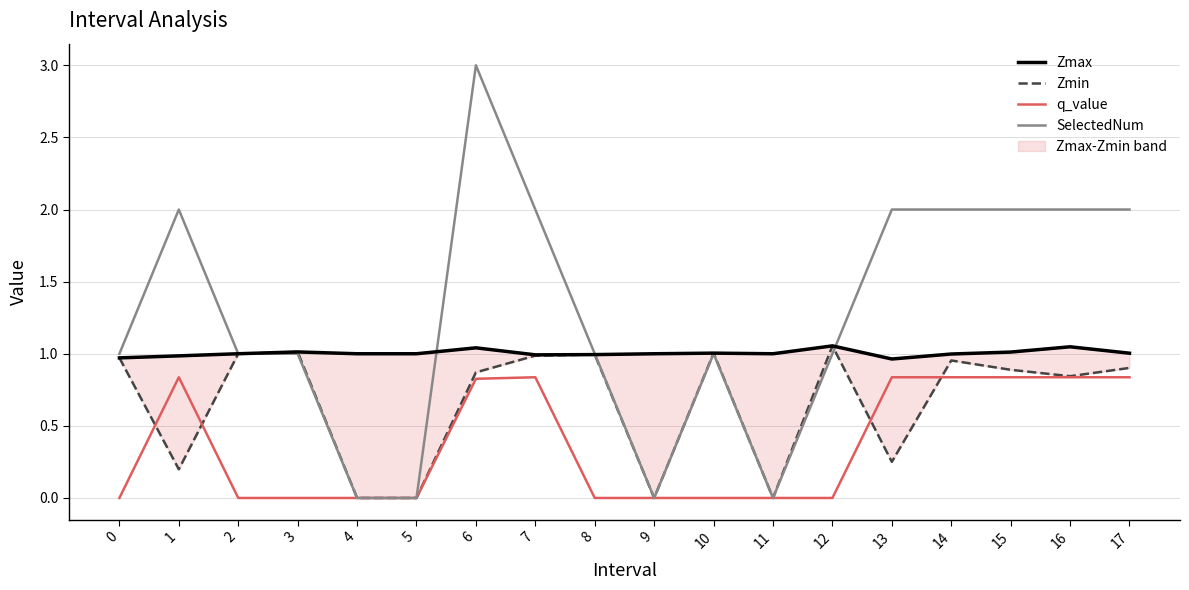

At 7, list the series in order from largest to smallest.

SelectedNum, Zmax, Zmin, q_value